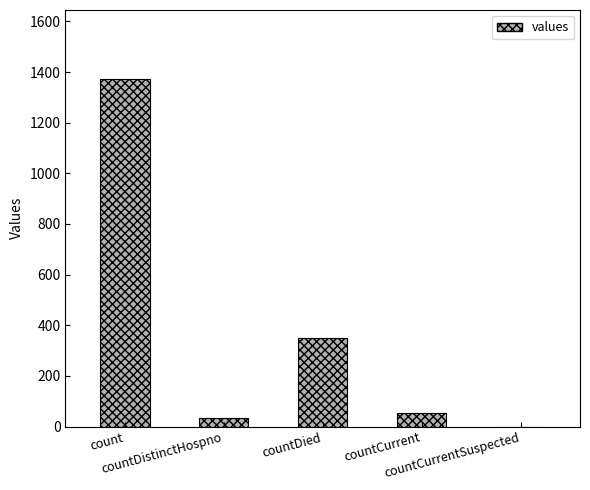

What is the greatest value displayed?

1371